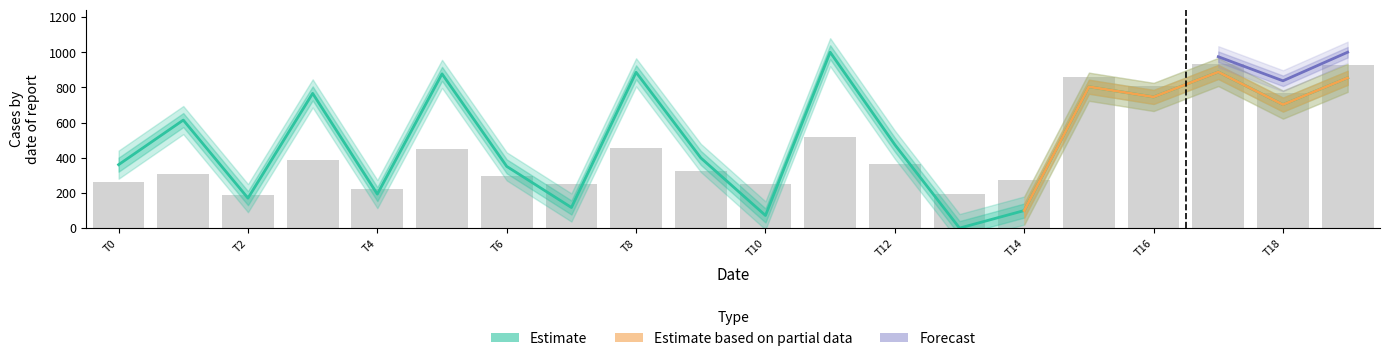

List the labels in order of value, largest first.

11, 17, 8, 5, 19, 15, 3, 16, 18, 1, 12, 9, 0, 6, 4, 2, 7, 14, 10, 13